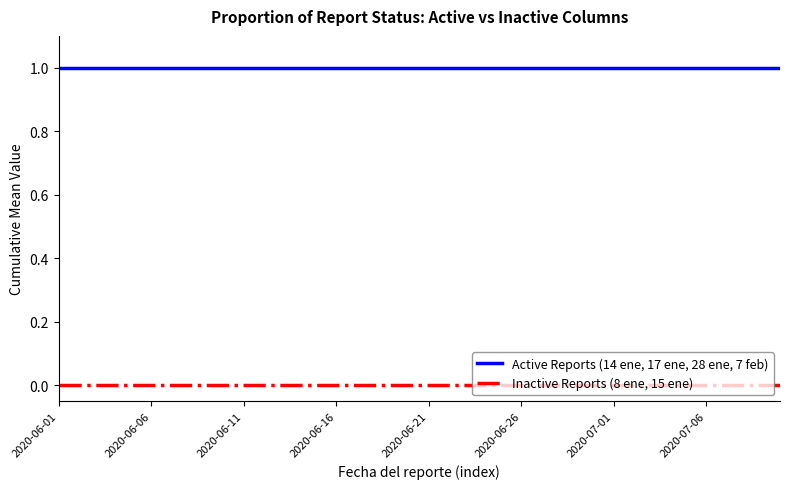

Rank the series by their average value, from highest to lowest.

Active Reports (14 ene, 17 ene, 28 ene, 7 feb), Inactive Reports (8 ene, 15 ene)